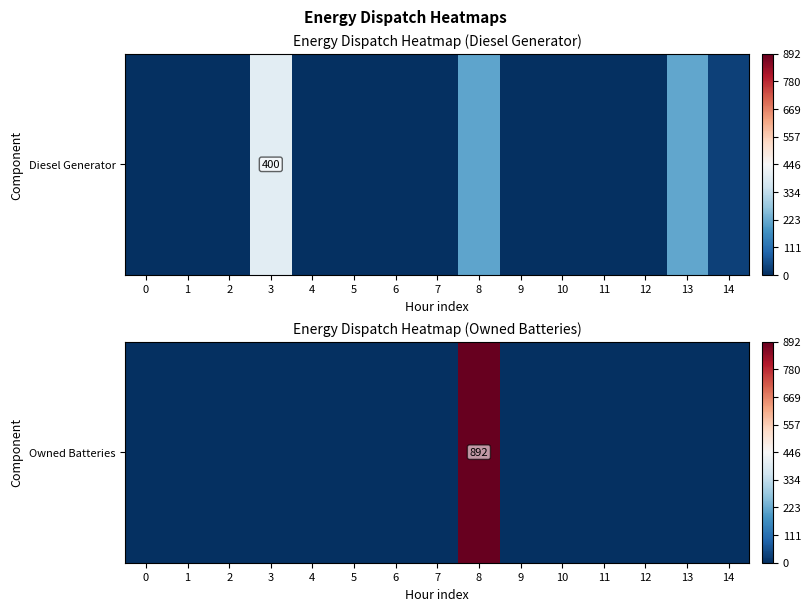

Reading left to right, extract all data points from this chart.

0	0	0	0	0	0	0	0	892	0	0	0	0	0	0